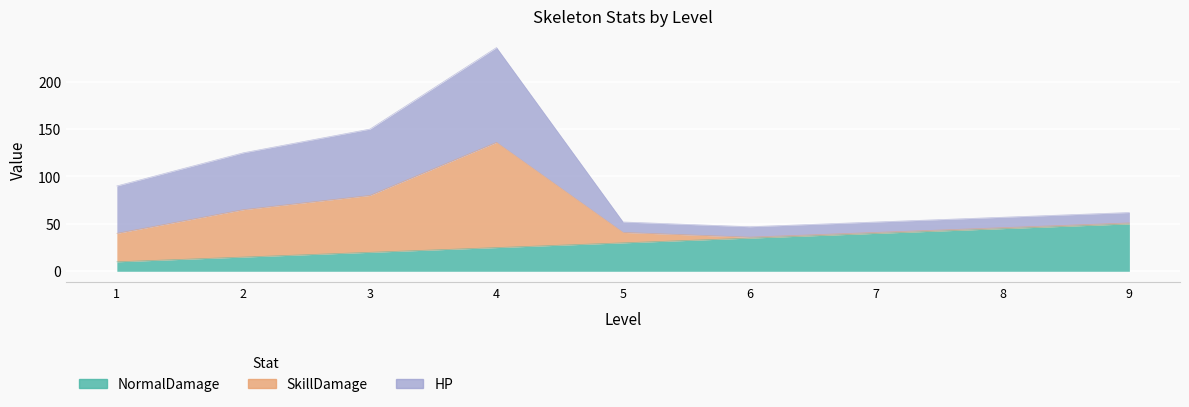

What is the total value across all series at 8?

102